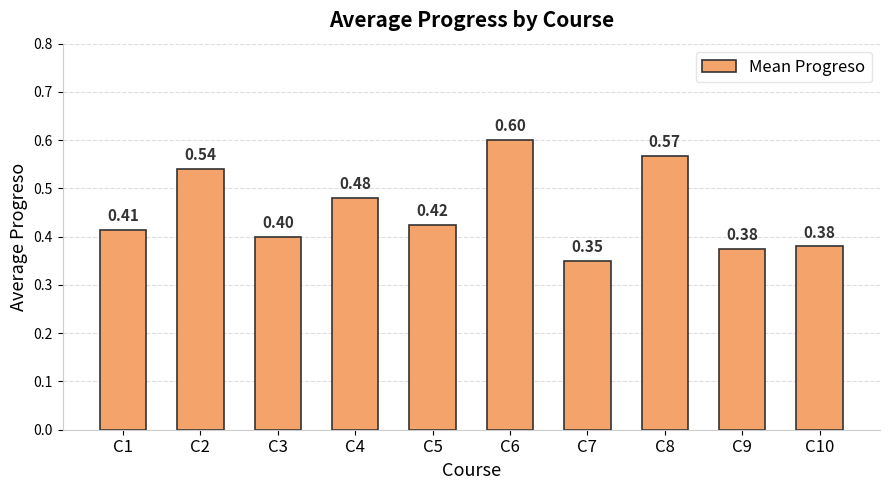

What is the value of the 10th bar from the left?

0.4